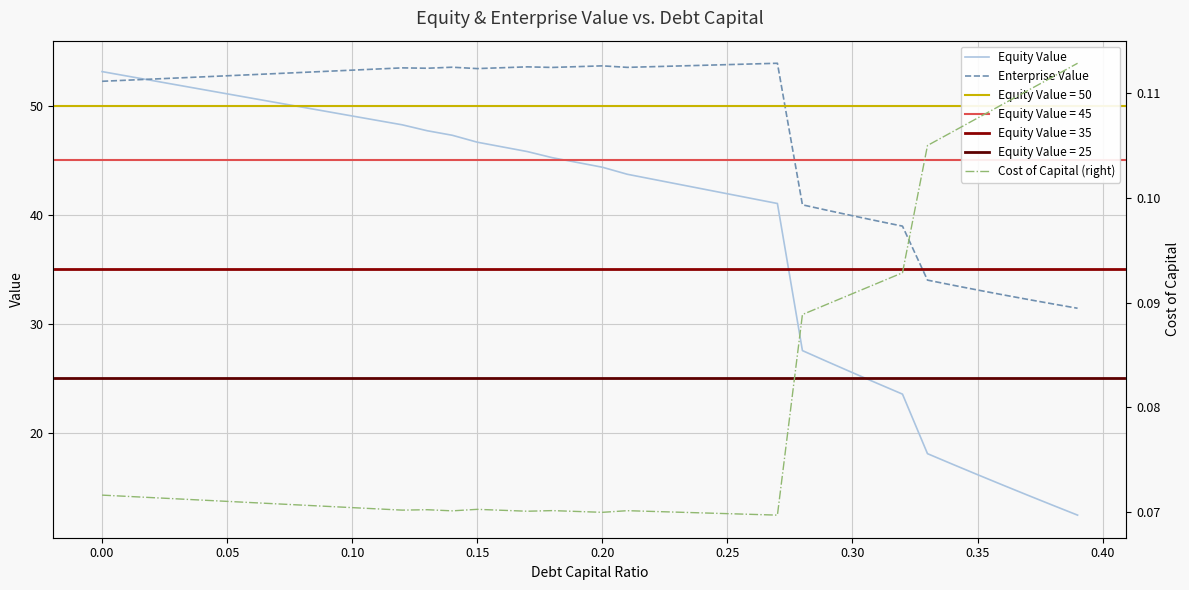

True or false: Enterprise Value has a value of 52.7 at 0.05.

True